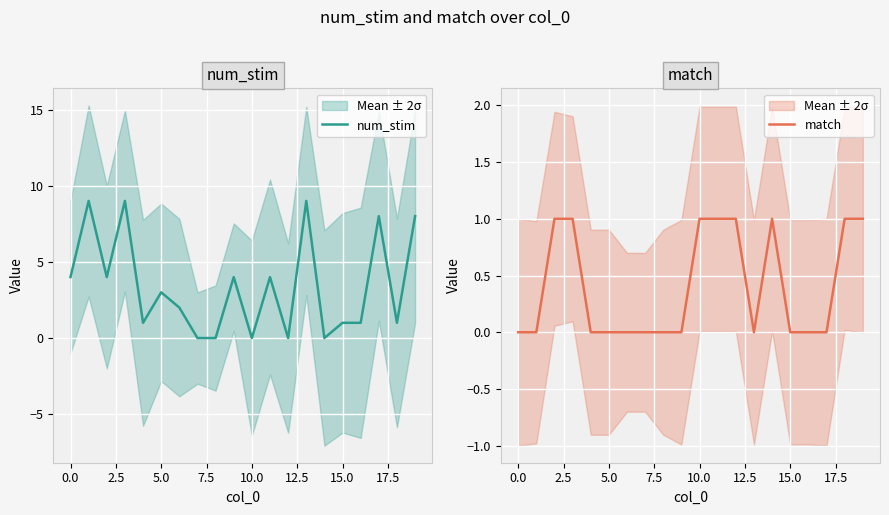

The value of match at 14 is 1. True or false?

True